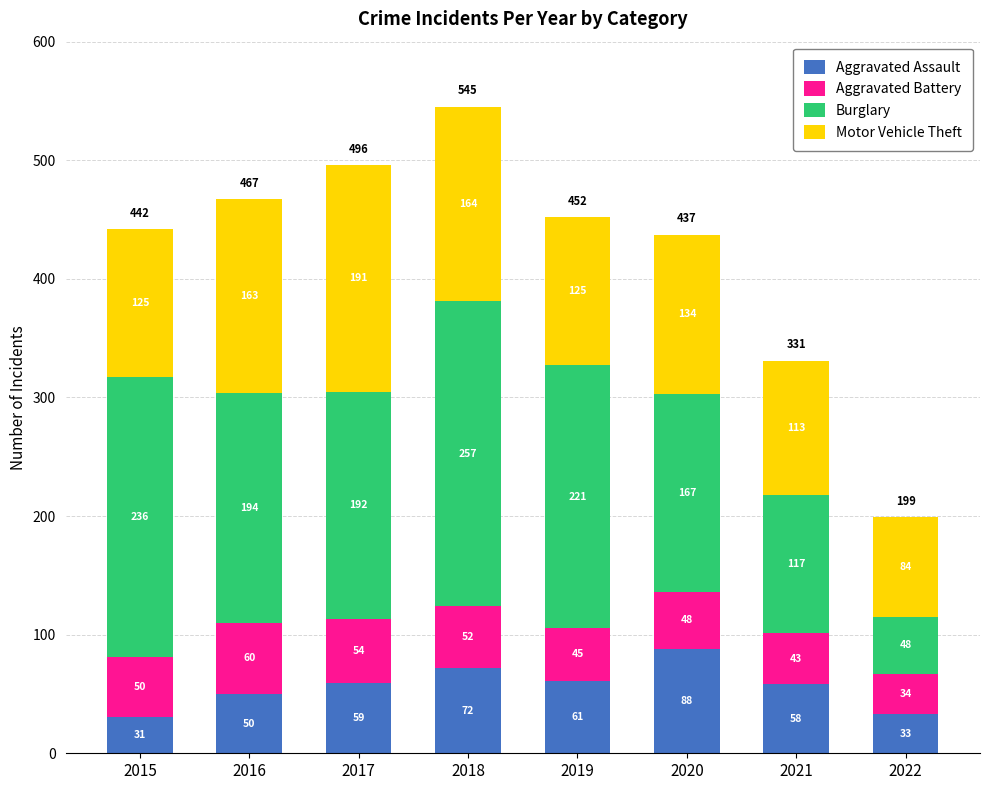

Reading left to right, transcribe the values for Aggravated Assault.

2015=31	2016=50	2017=59	2018=72	2019=61	2020=88	2021=58	2022=33